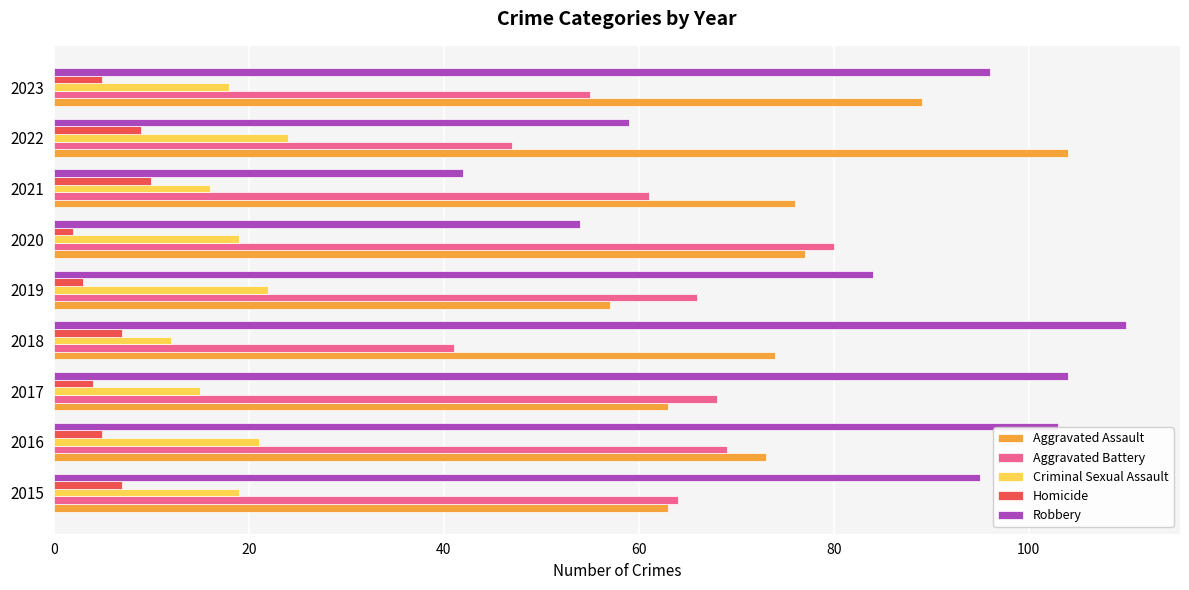

The Aggravated Battery series shows 72 at 2022. True or false?

False